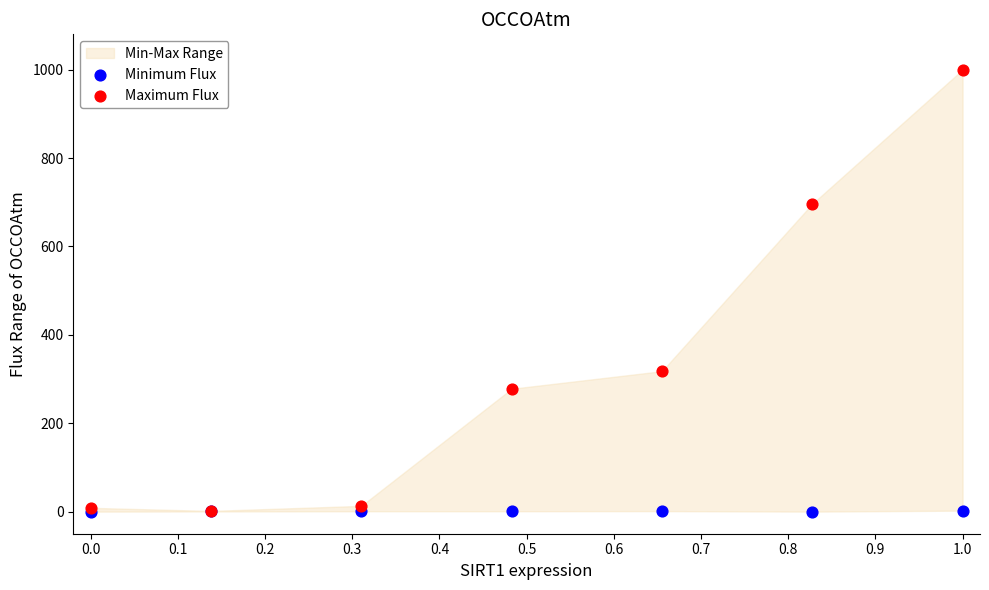

Across all series, what Y value is closest to 500?

317.8